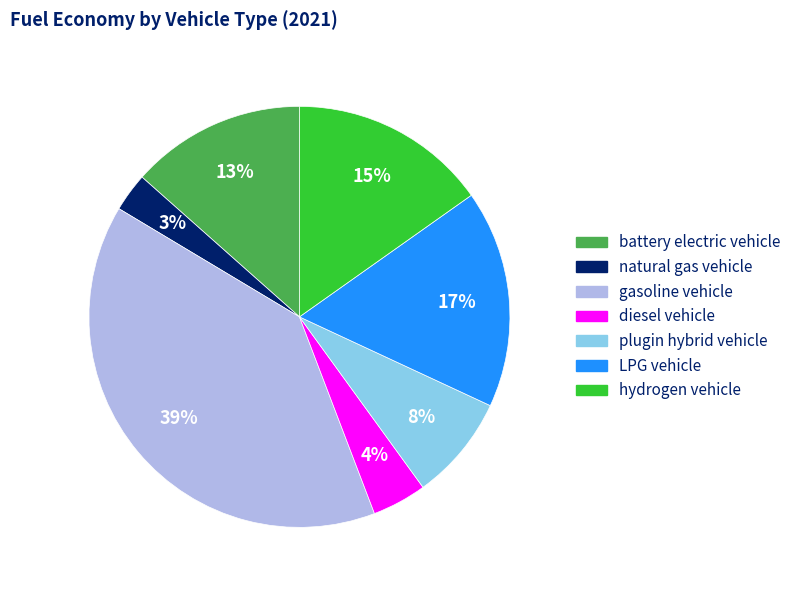

Count the number of slices in the pie.

7